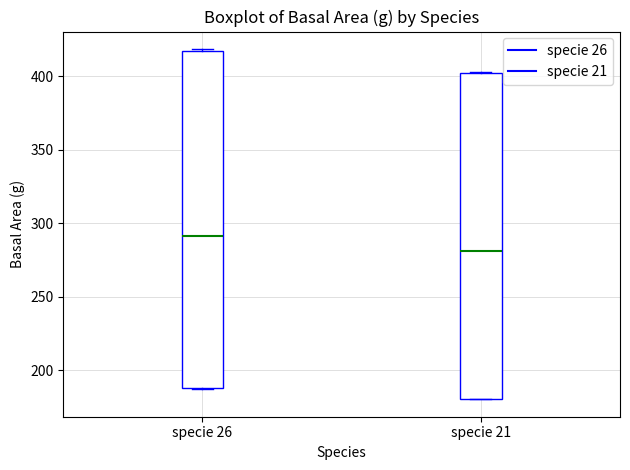

Which box has the highest median line?

specie 26